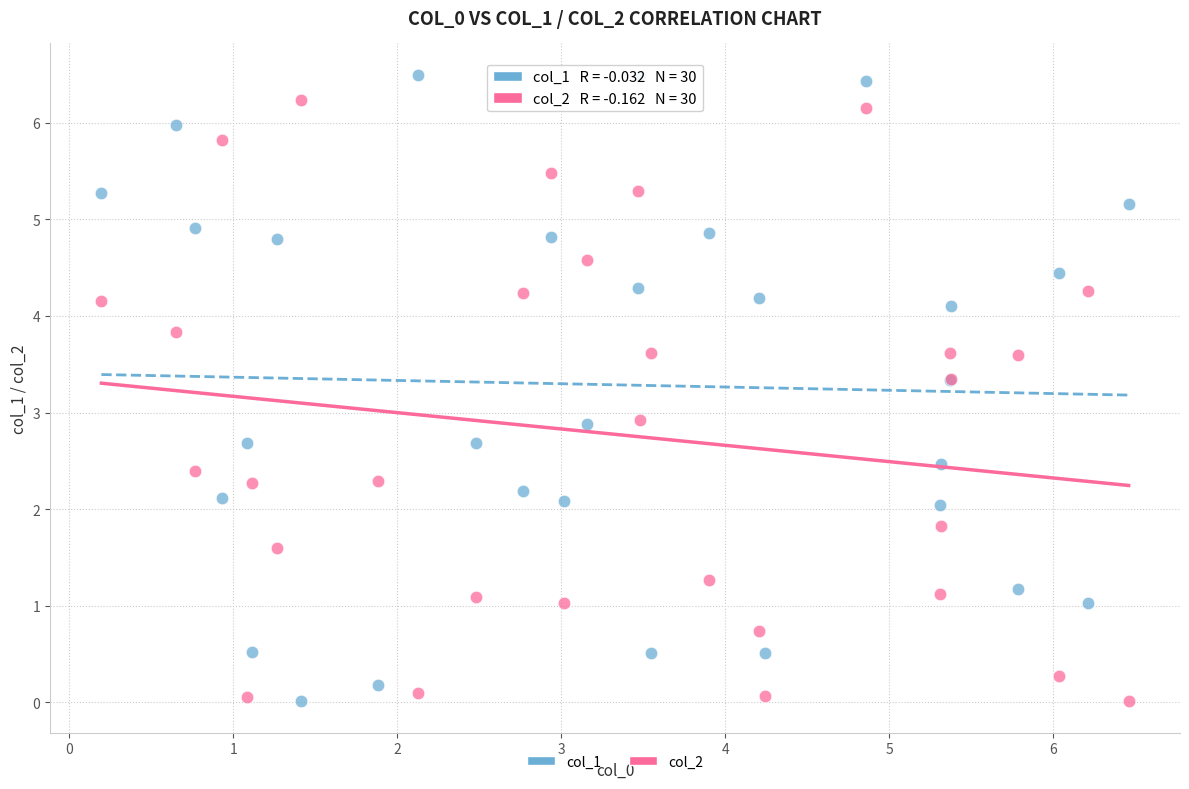

What is the X range (max minus min) for the scatter plot?

6.3